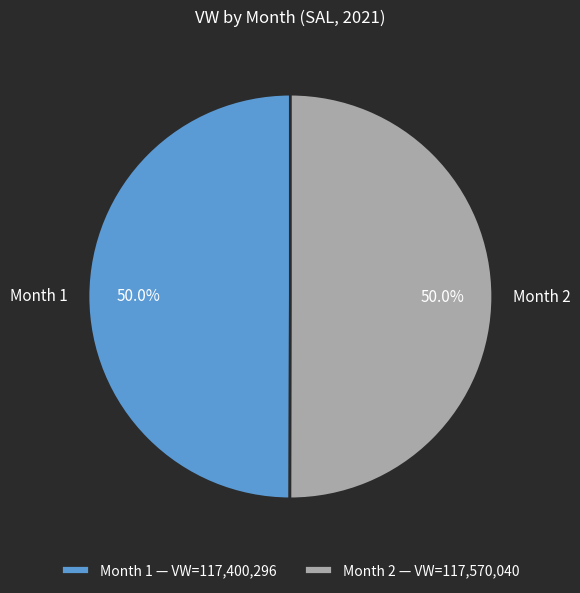

What is the ratio of the value at Month 2 to the value at Month 1?

1.0